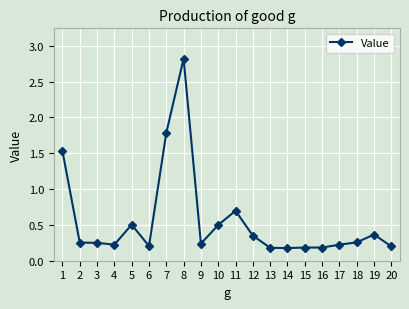

True or false: the data has more than 2 interior local peaks.

True